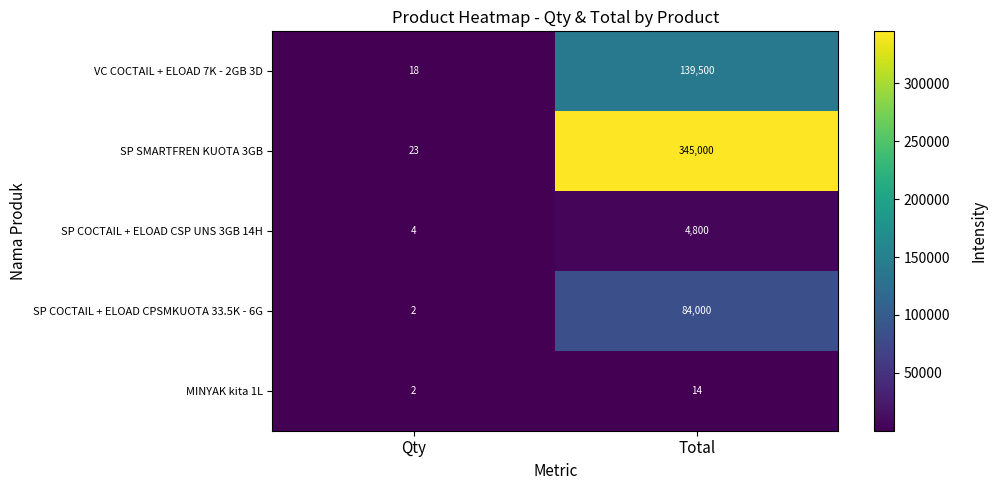

List the series in order of their peak value, highest first.

SP SMARTFREN KUOTA 3GB, VC COCTAIL + ELOAD 7K - 2GB 3D, SP COCTAIL + ELOAD CPSMKUOTA 33.5K - 6G, SP COCTAIL + ELOAD CSP UNS 3GB 14H, MINYAK kita 1L